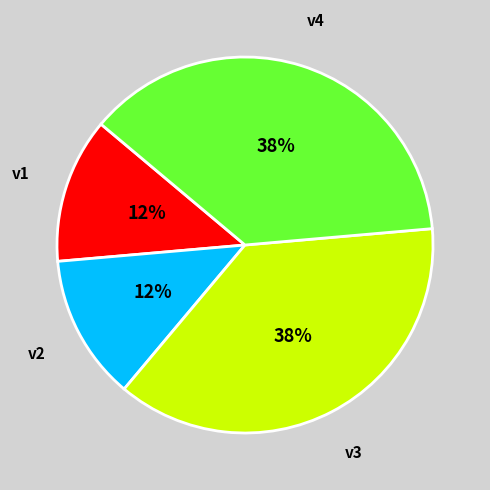

Approximately how many times larger is the value at v1 compared to v2?

1.0